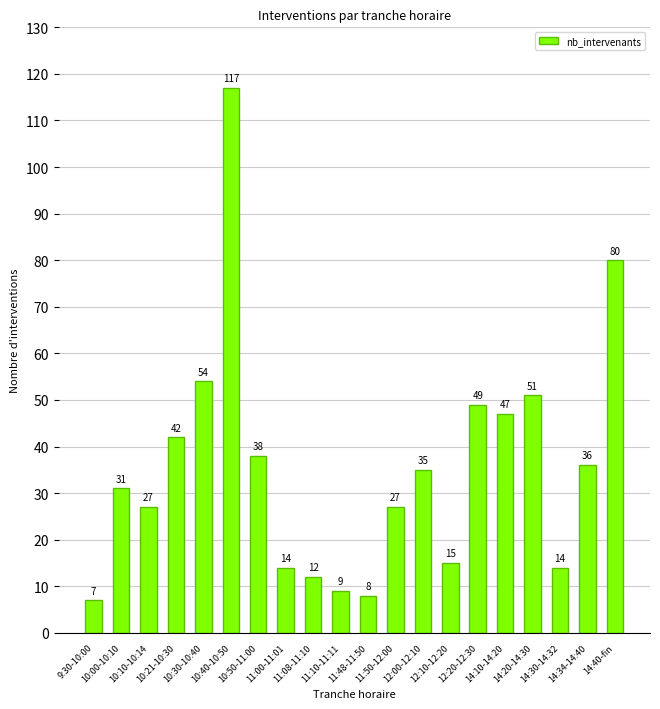

What is the minimum value shown in the chart?

7